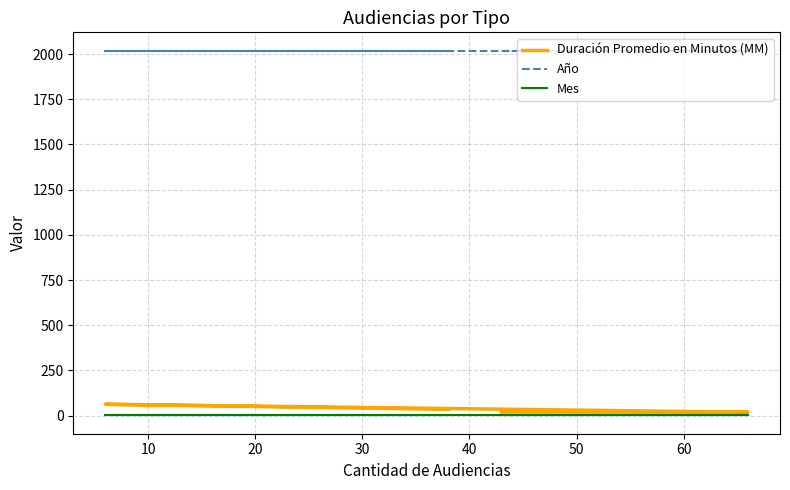

Which series has the largest range (max minus min)?

Duración Promedio en Minutos (MM)